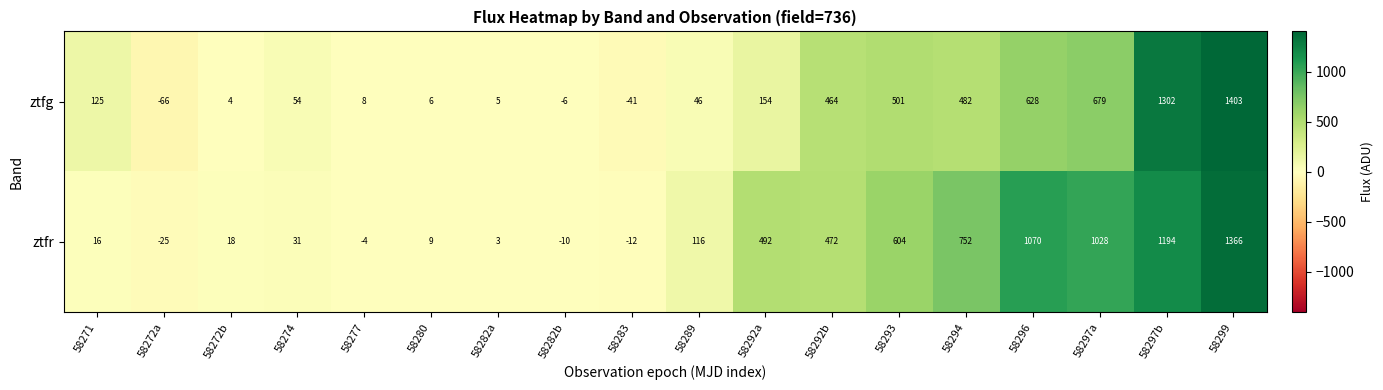

List the series in order of their peak value, lowest first.

ztfr, ztfg